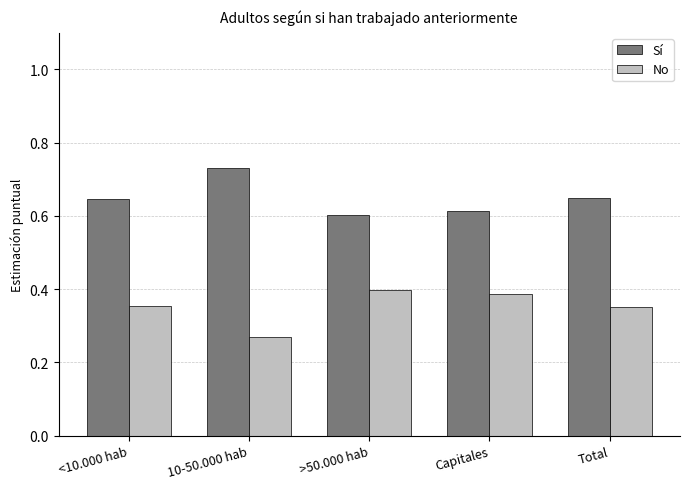

At which category does the chart reach its minimum across all series?

10-50.000 hab